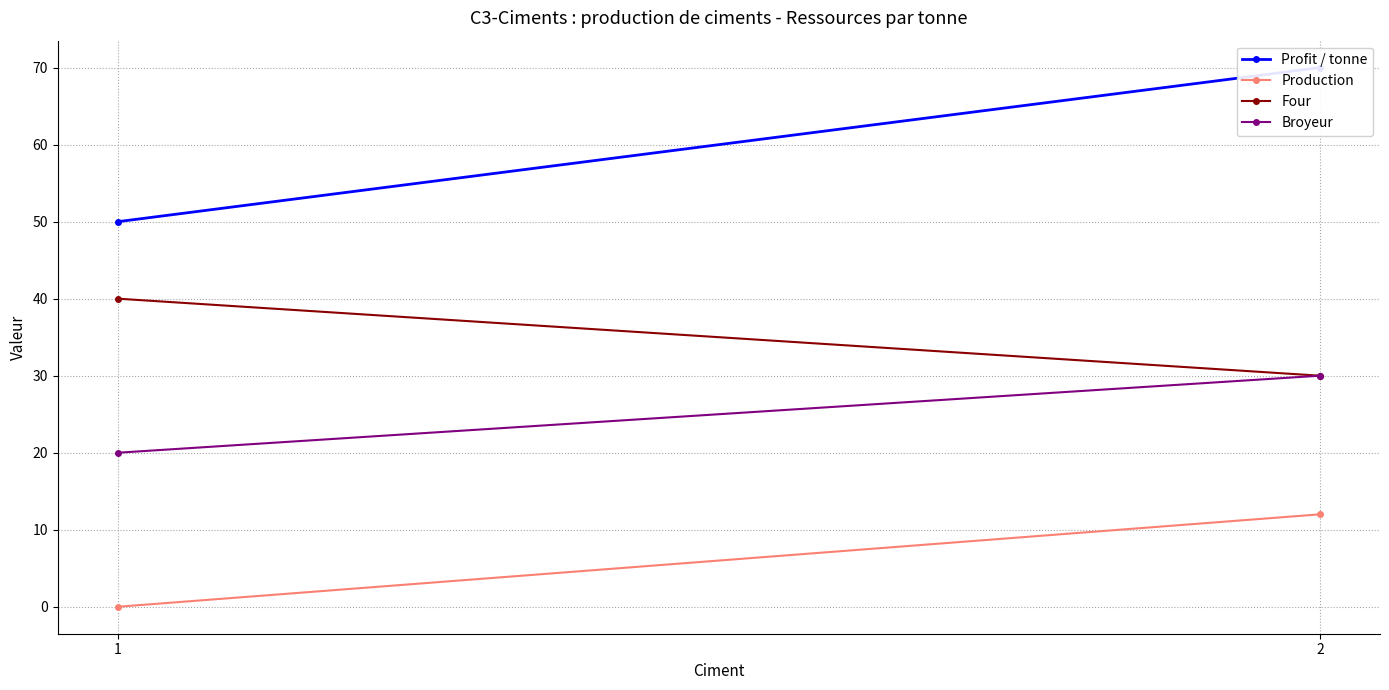

Rank the series by their average value, from highest to lowest.

Profit / tonne, Four, Broyeur, Production